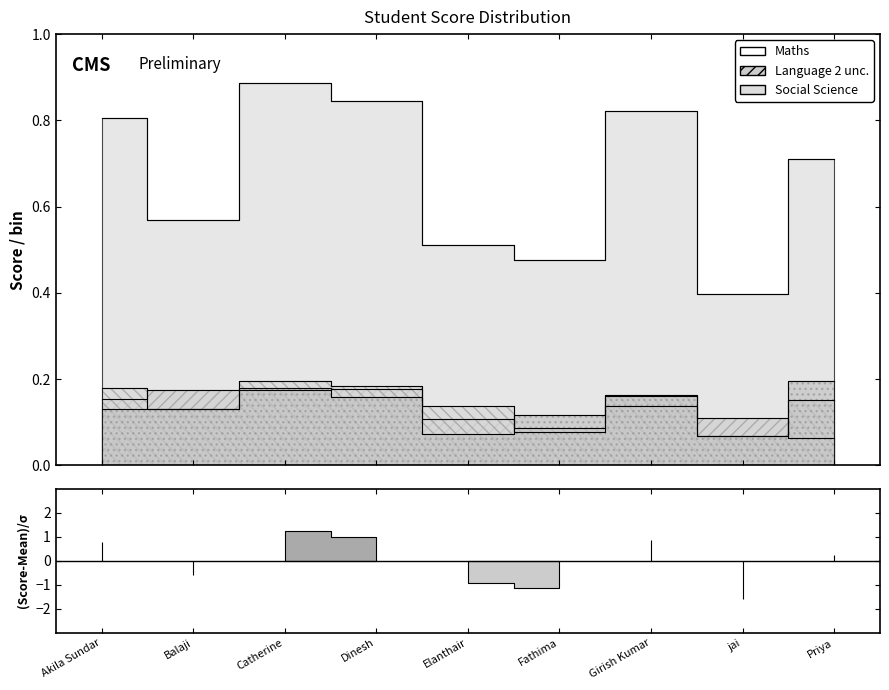

What position from the left is Girish Kumar?

7